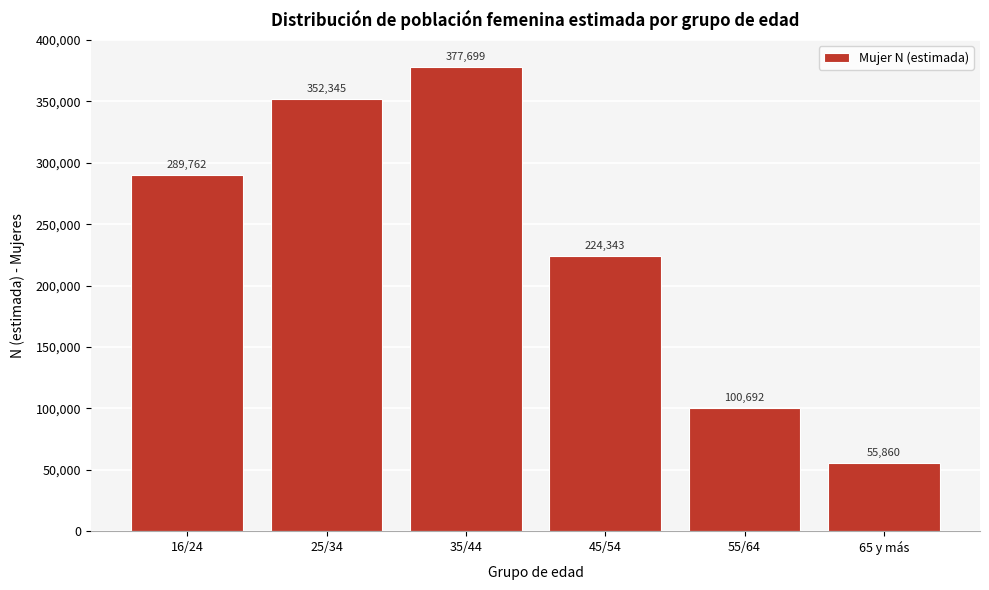

Reading left to right, extract all data points from this chart.

289762	352345	377699	224343	100692	55860